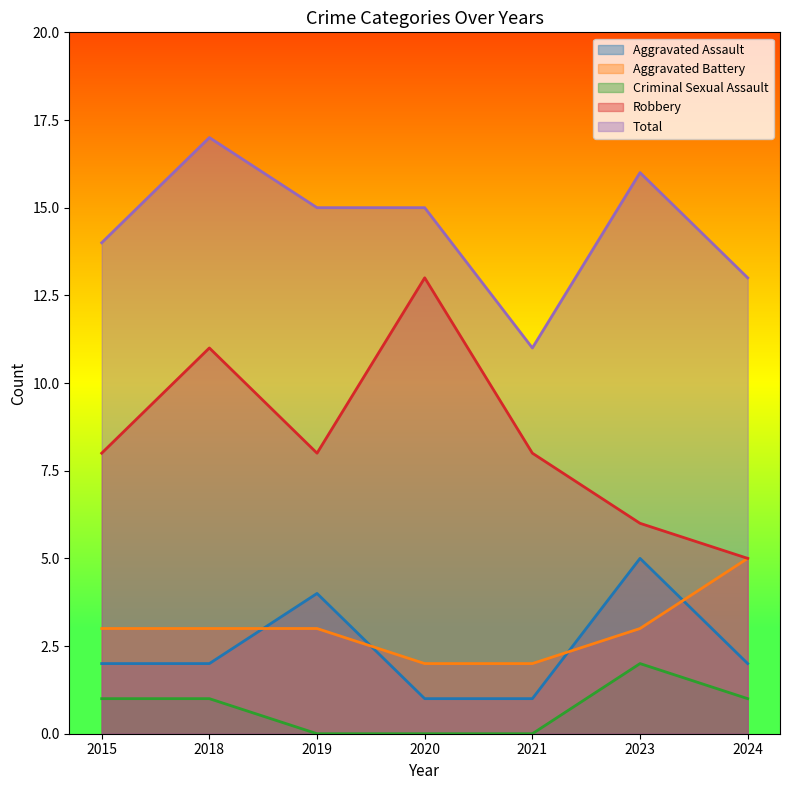

Where is the first local maximum for Robbery?

2018